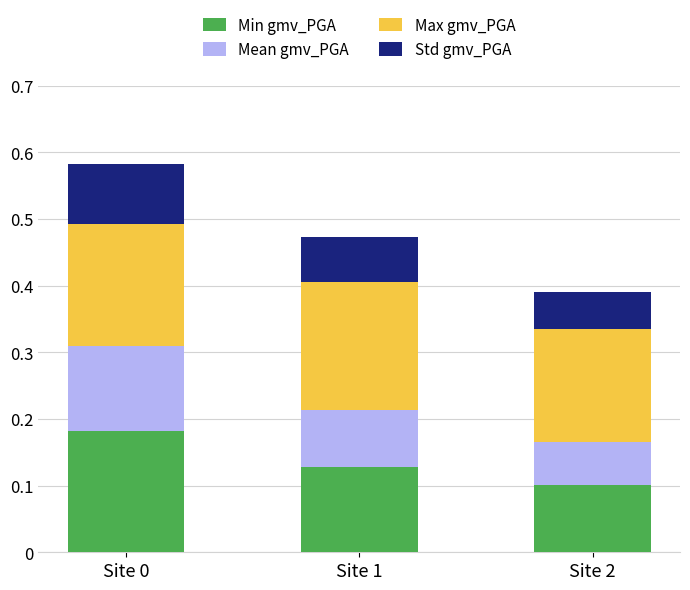

The Min gmv_PGA series shows 0.0 at Site 2. True or false?

False